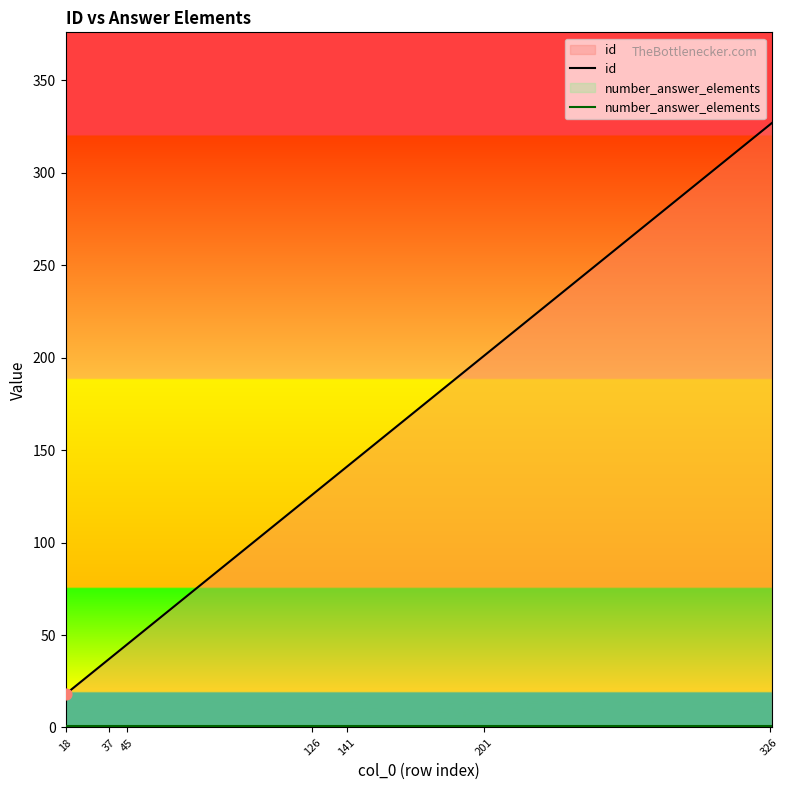

Which series has the largest total across all categories?

id